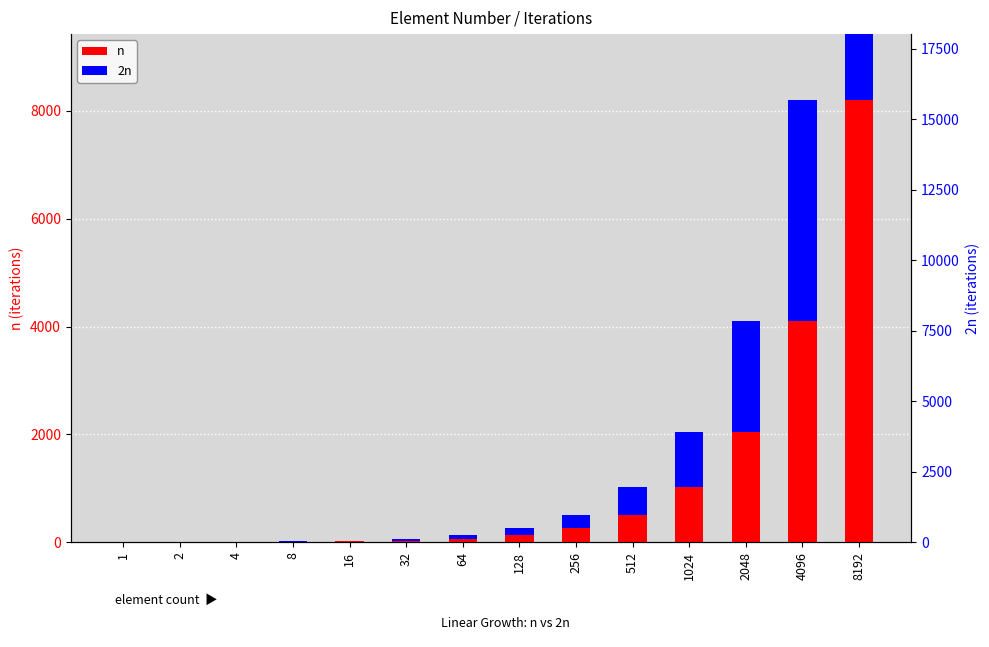

Which series has the largest range (max minus min)?

n